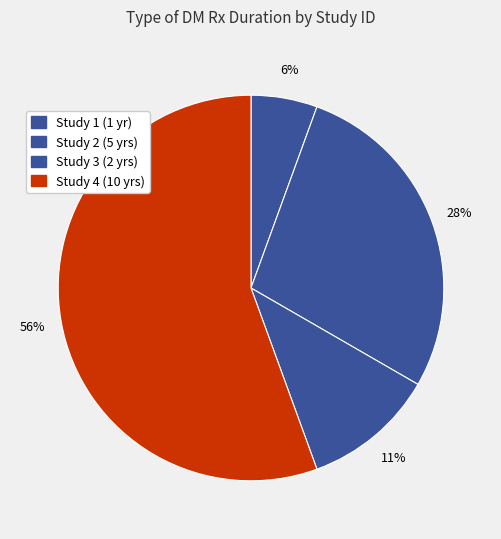

How many slices are in this pie chart?

4